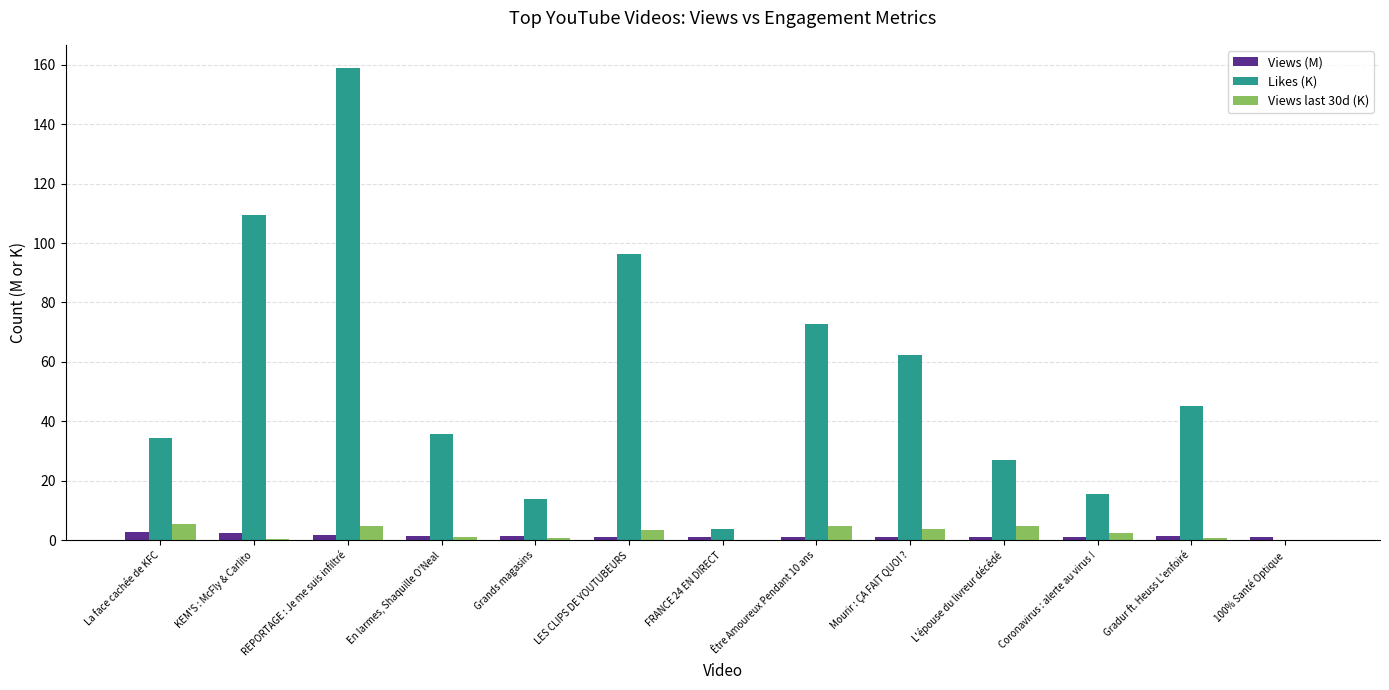

At which label does Likes (K) reach its peak?

REPORTAGE : Je me suis infiltré